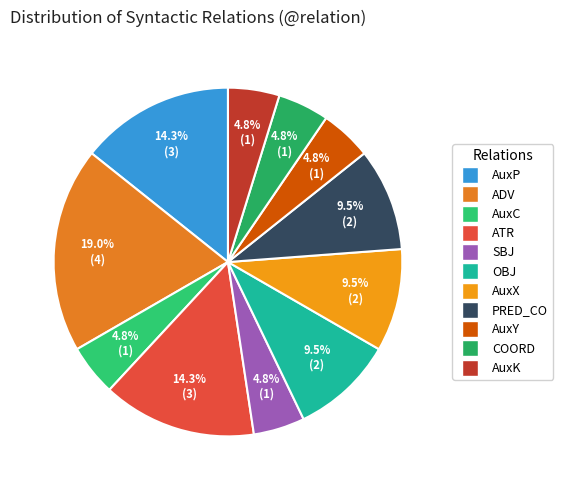

What is the largest slice in the pie chart?

ADV